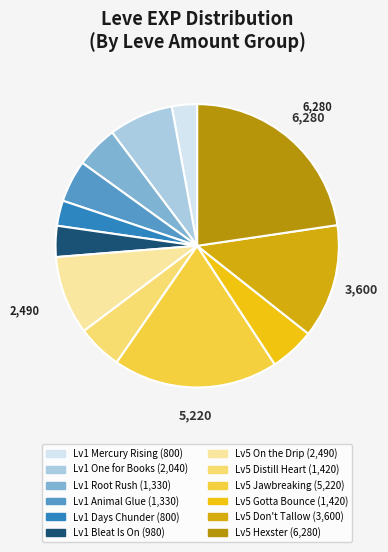

How many slices are in this pie chart?

12